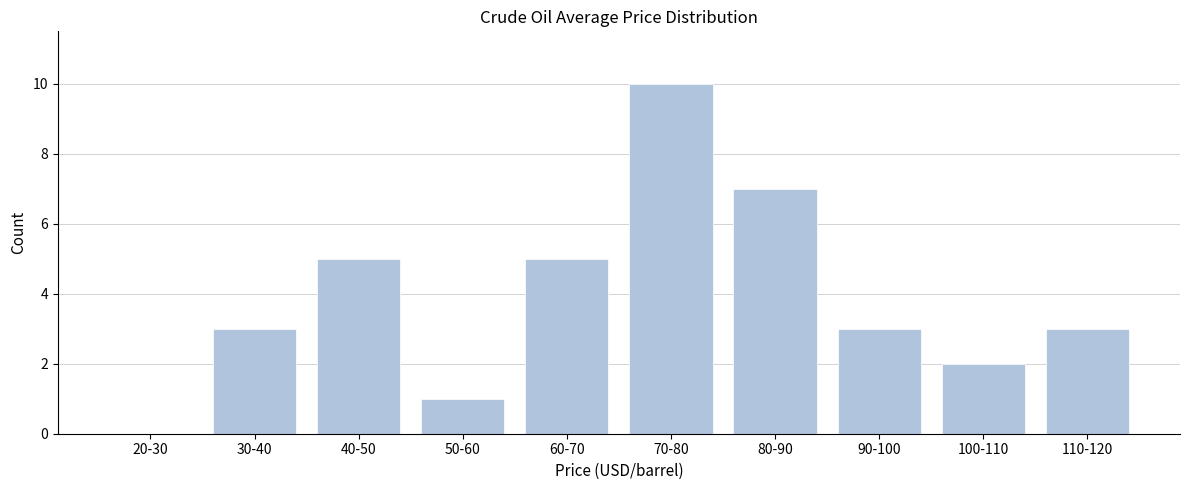

Reading left to right, extract all data points from this chart.

20-30=0	30-40=3	40-50=5	50-60=1	60-70=5	70-80=10	80-90=7	90-100=3	100-110=2	110-120=3